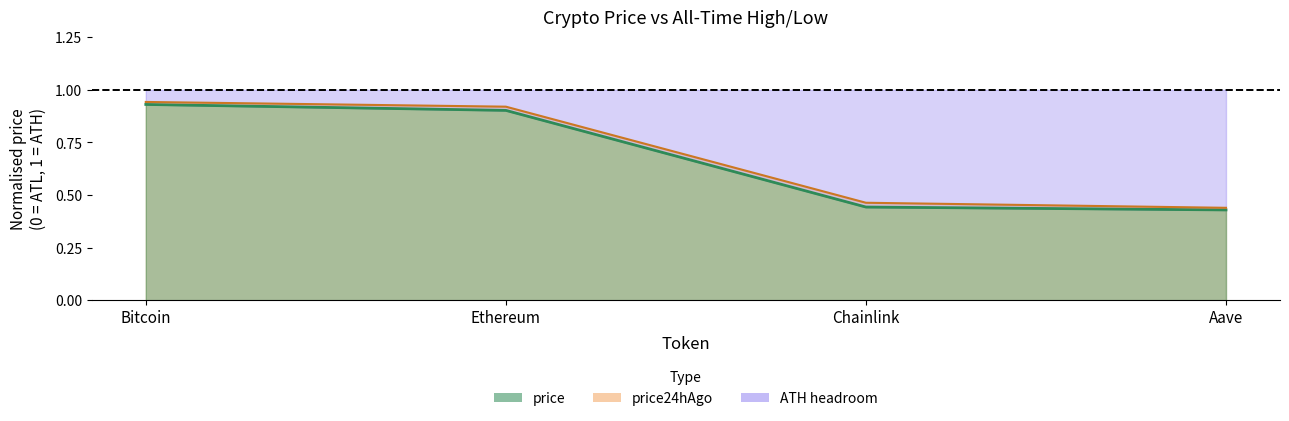

Which series has the largest range (max minus min)?

price24hAgo